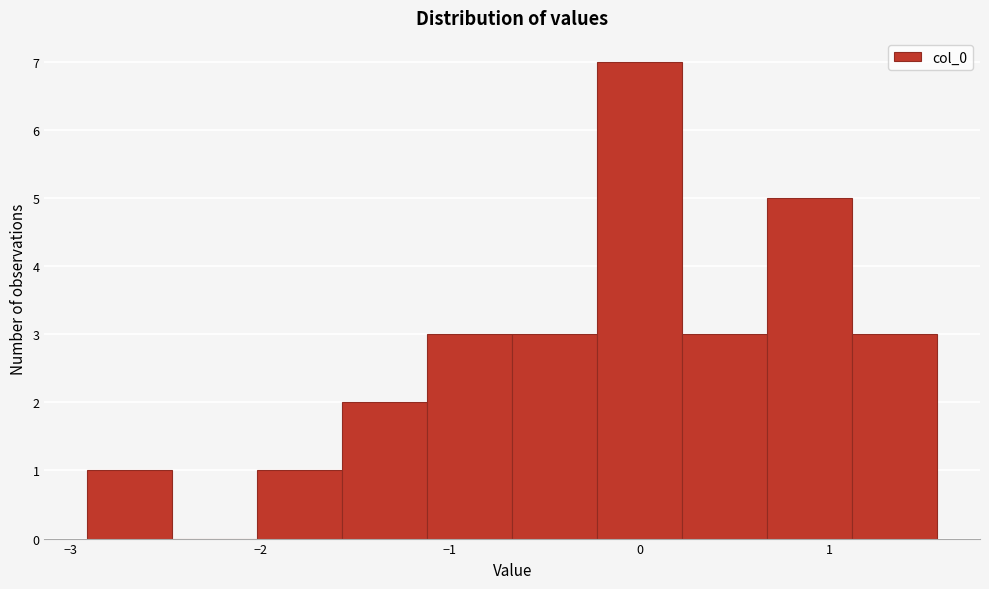

Reading left to right, transcribe this chart: for each bar, give the range it covers on the x-axis and its height. Neither the bar edges nor the heights are printed on the chart, so give them approximately, as read against the axes.

-2.9 to -2.5: 1
-2.5 to -2.0: 0
-2.0 to -1.6: 1
-1.6 to -1.1: 2
-1.1 to -0.7: 3
-0.7 to -0.2: 3
-0.2 to 0.2: 7
0.2 to 0.7: 3
0.7 to 1.1: 5
1.1 to 1.6: 3